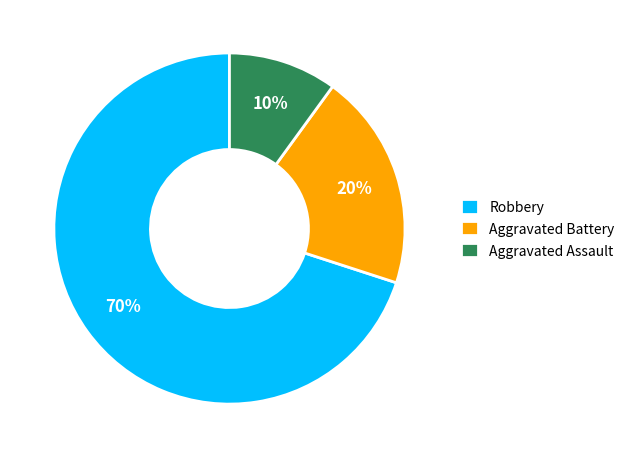

Rank the categories by value from lowest to highest.

Aggravated Assault, Aggravated Battery, Robbery